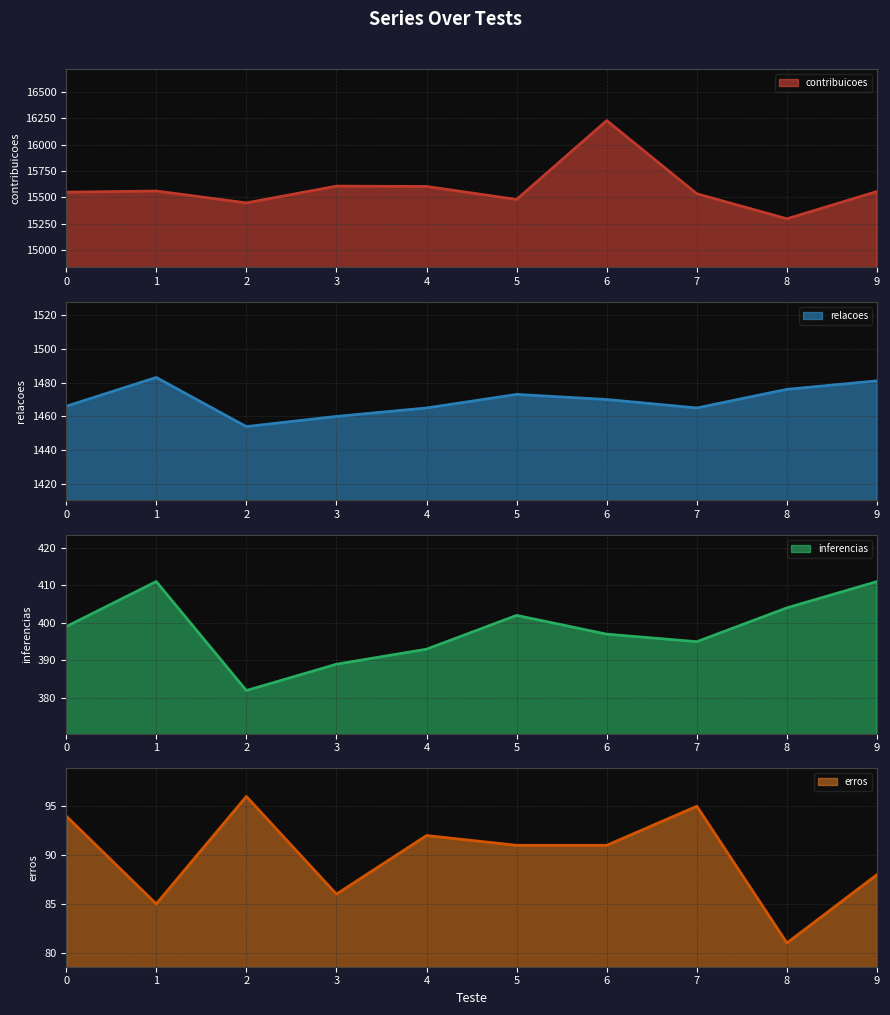

What is the difference between the relacoes values at 3 and 6?

10